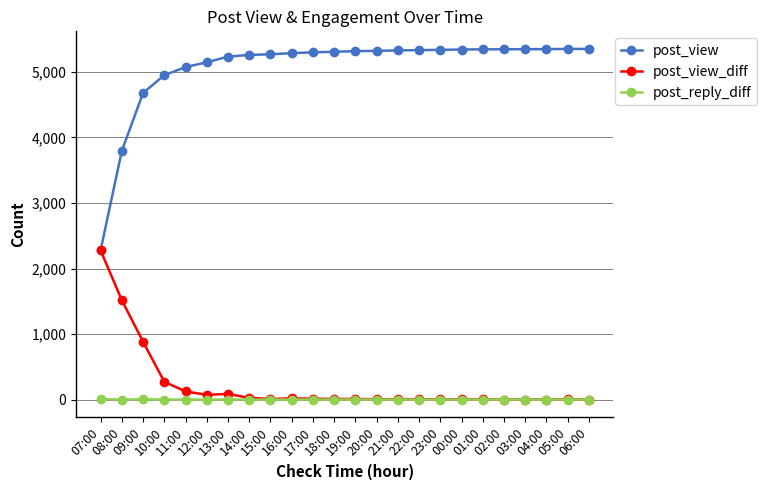

Which series has the largest range (max minus min)?

post_view